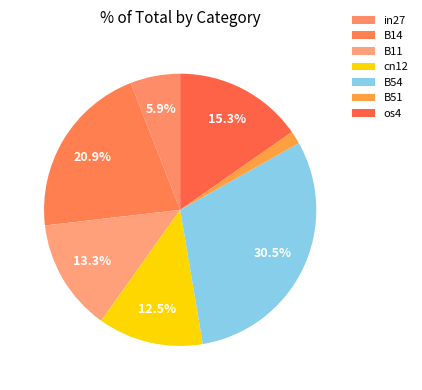

Is there any slice that represents more than half of the pie?

No